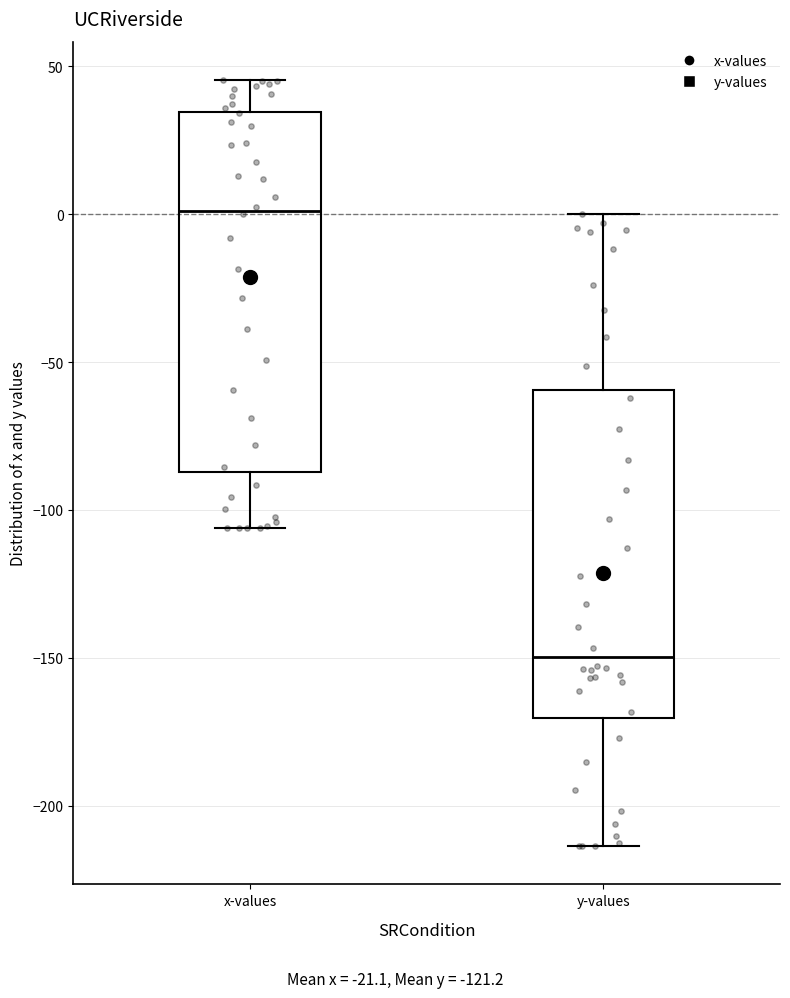

Where is the upper edge of the box for y-values on the y-axis? The values are not printed on the chart, so give them approximately, as read against the axis.

-60